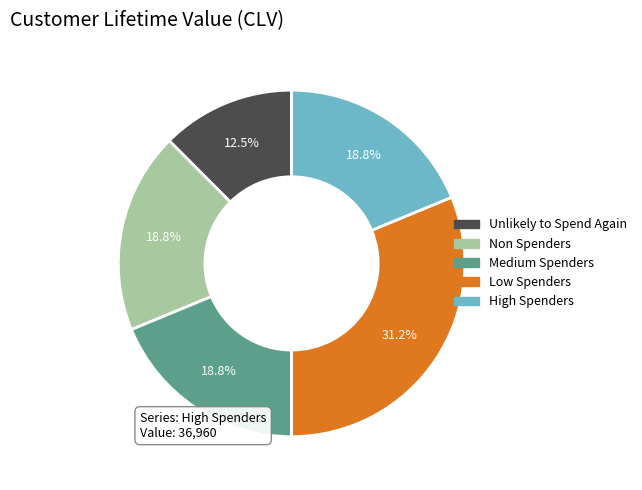

What is the smallest slice in the pie chart?

Unlikely to Spend Again